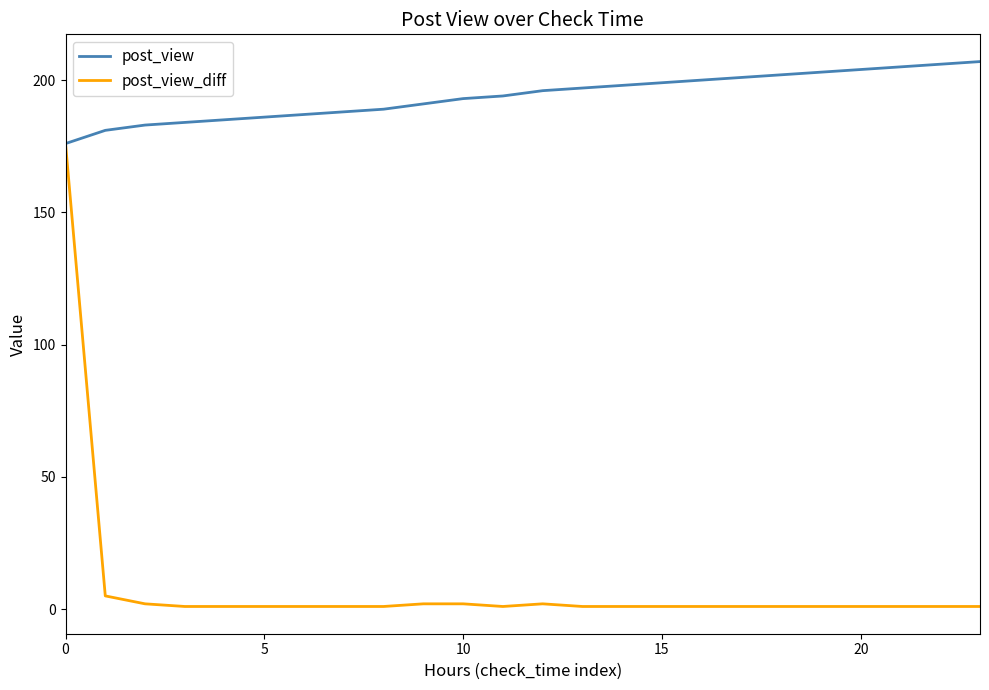

What is the maximum value for post_view_diff?

176